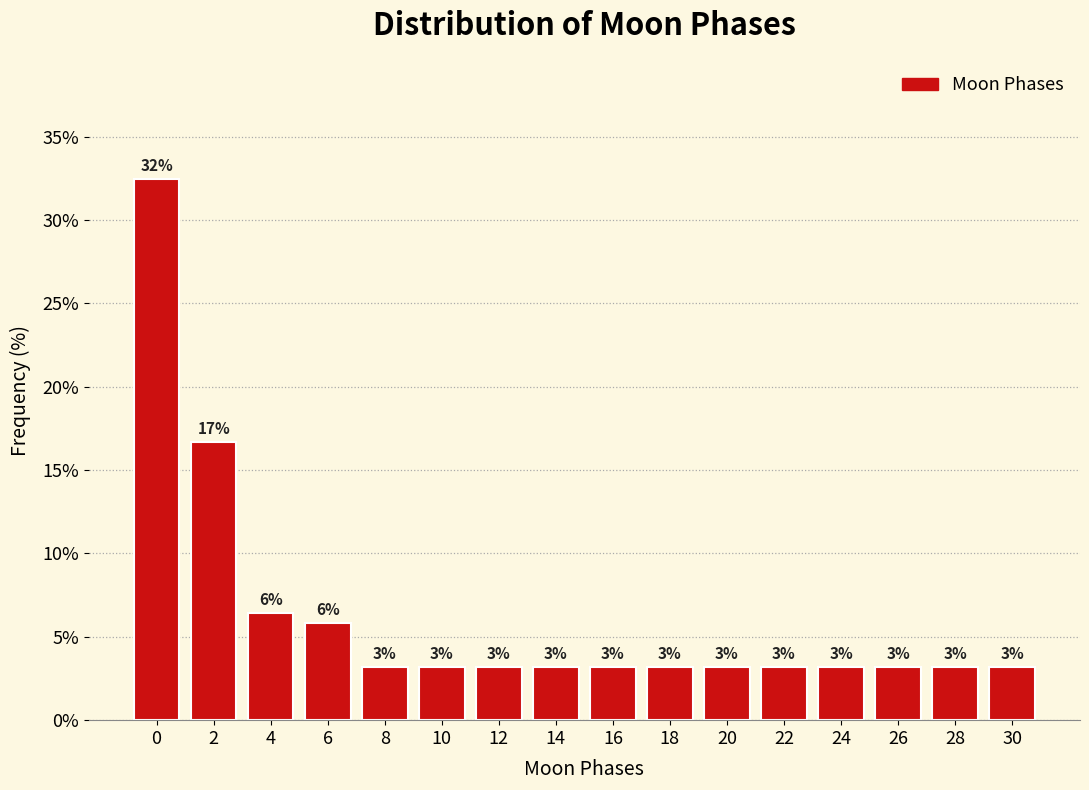

Are the bars horizontal?

No